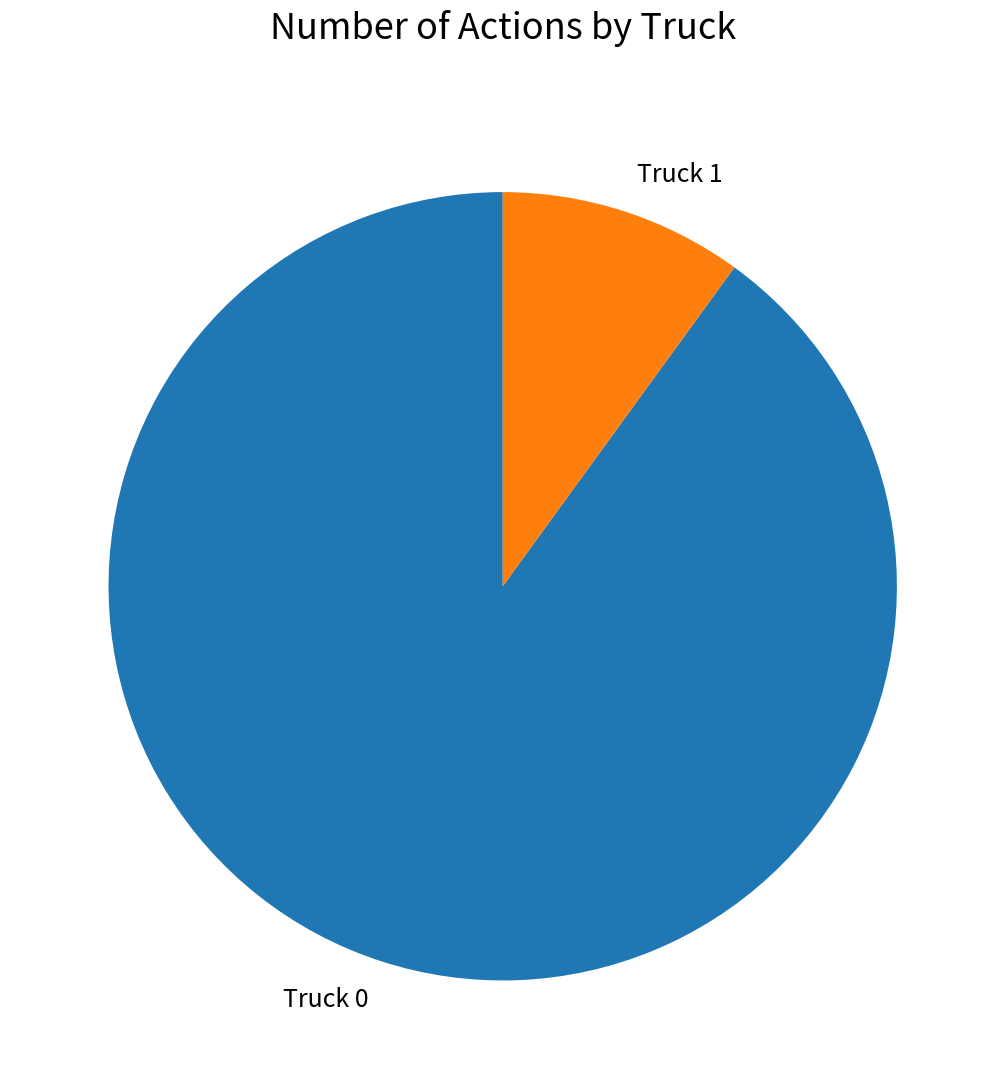

The Truck 1 slice represents 10% of the pie. True or false?

True